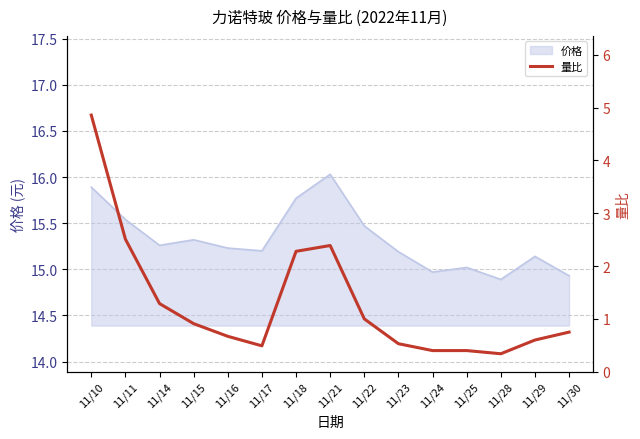

Is it true that 价格 equals 5.6 at 11/25?

False